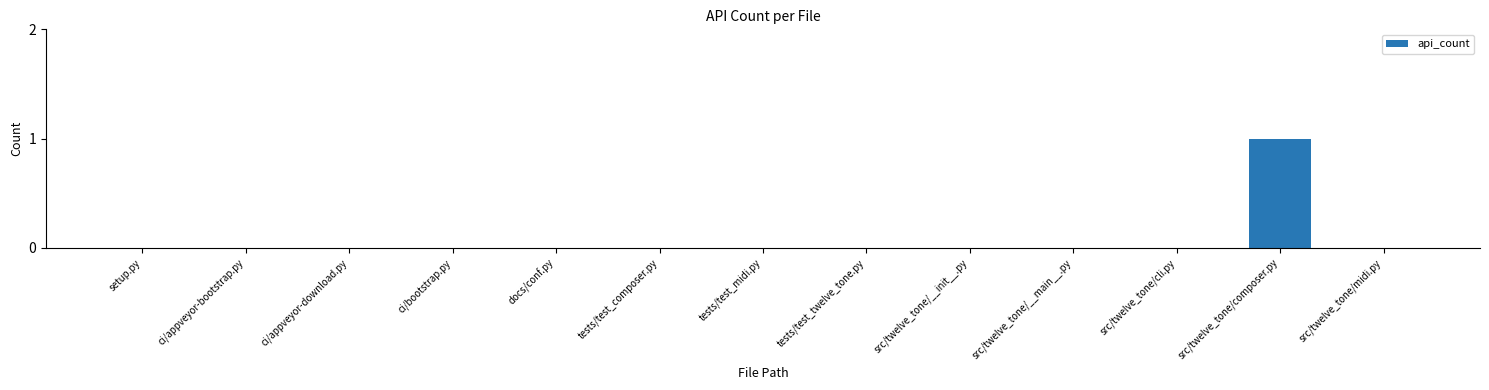

The chart shows a value of 0 at tests/test_twelve_tone.py. True or false?

True